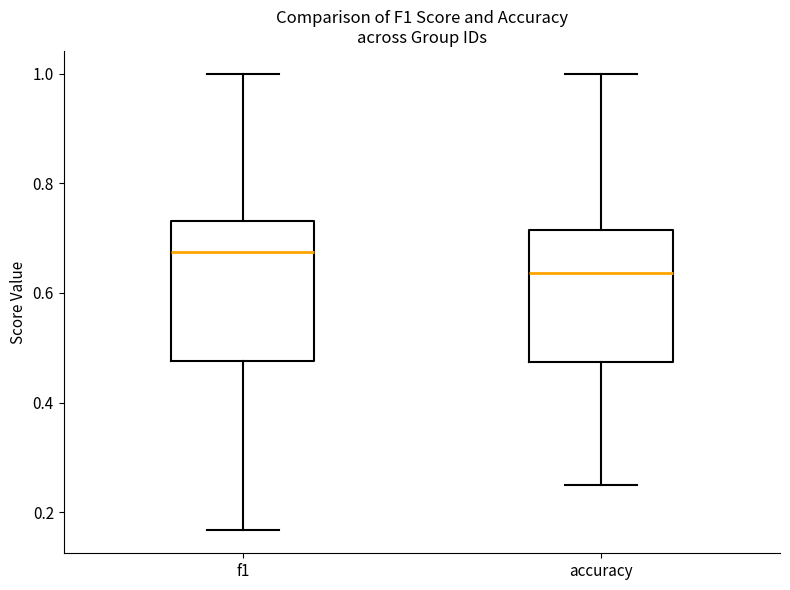

Reading left to right, read every box against the y-axis: the position of its median line, the range the box covers, and the ends of its whiskers. The values are not printed on the chart, so give them approximately, as read against the axis.

f1: median 0.68, box 0.48 to 0.74, whiskers 0.16 to 1.00
accuracy: median 0.64, box 0.48 to 0.72, whiskers 0.26 to 1.00